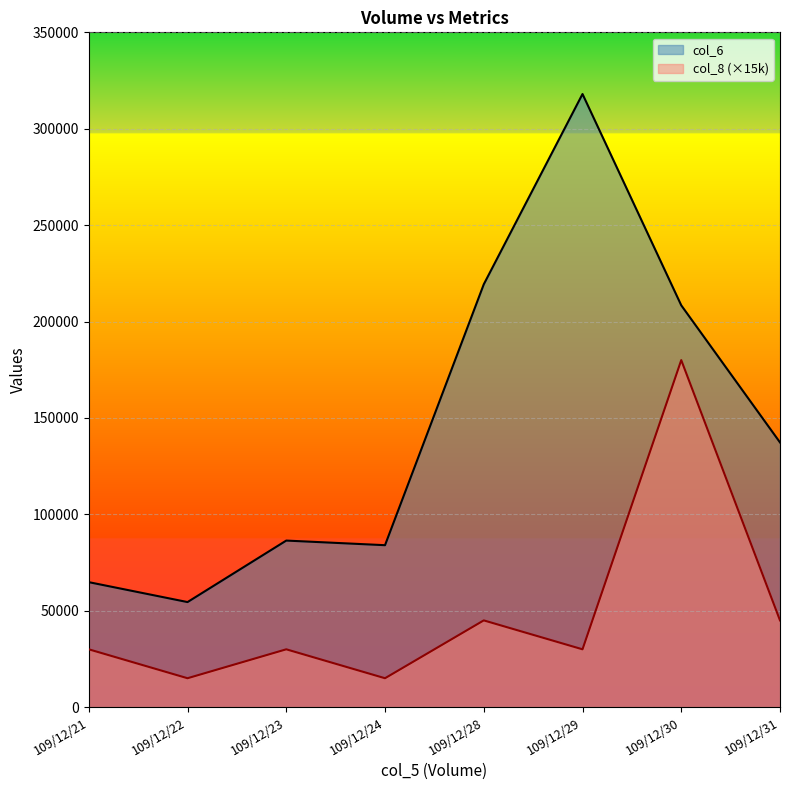

Between 109/12/31 and 109/12/30, which is larger?

109/12/30